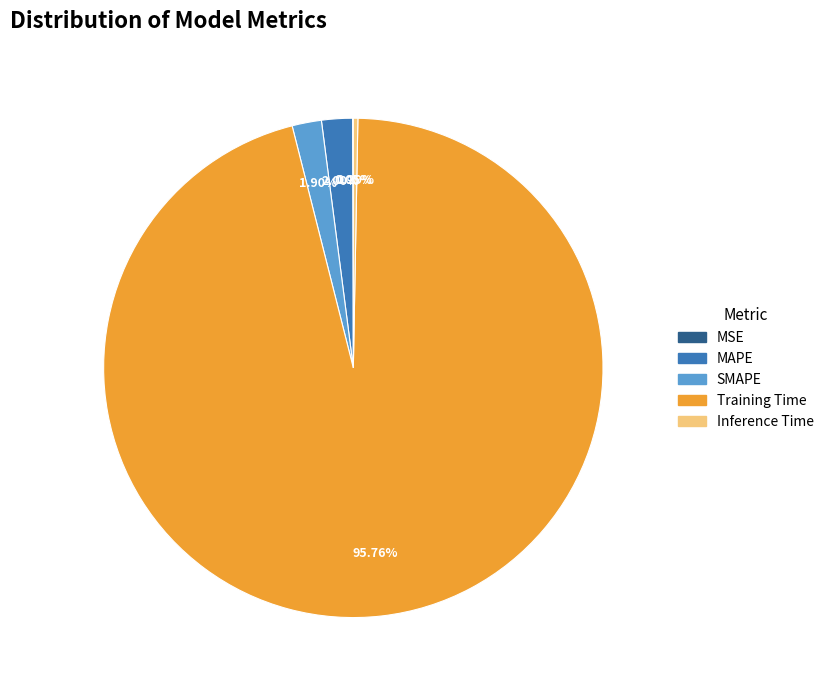

Is it true that Inference Time is 0% of the pie?

True